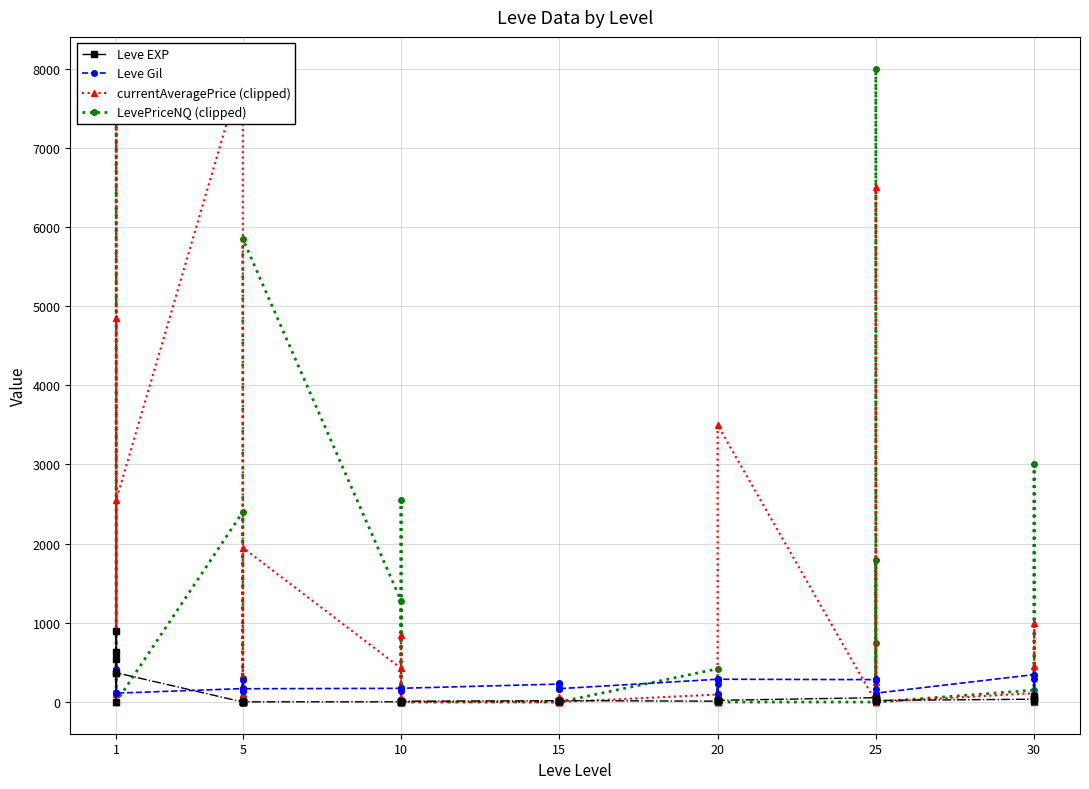

Is this an area chart (filled region under the line)?

No